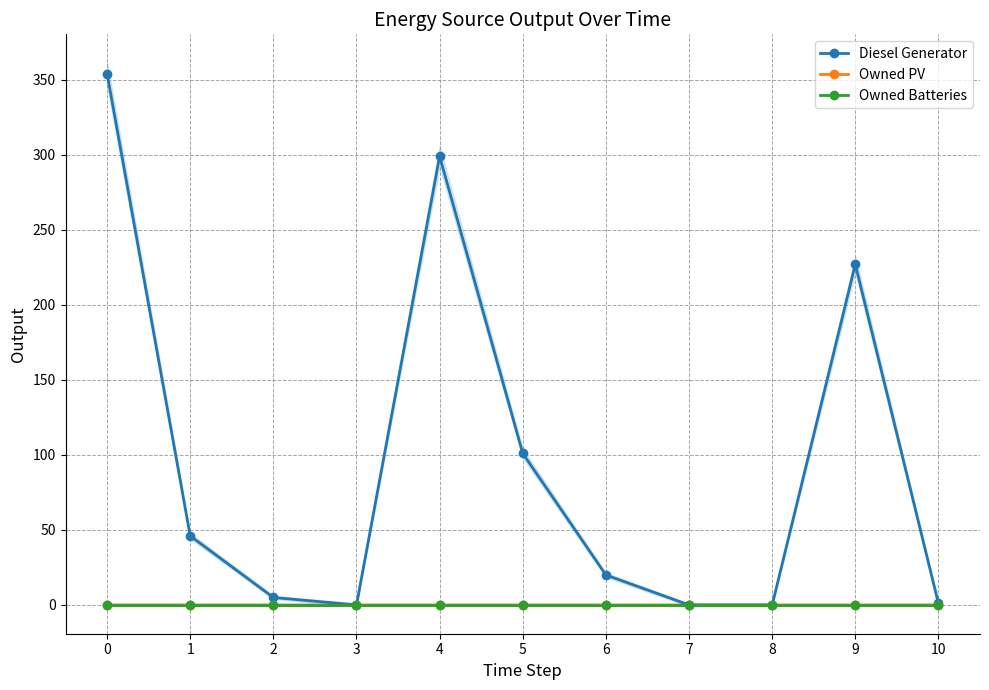

Rank the categories by Owned PV value from highest to lowest.

0, 1, 2, 3, 4, 5, 6, 7, 8, 9, 10